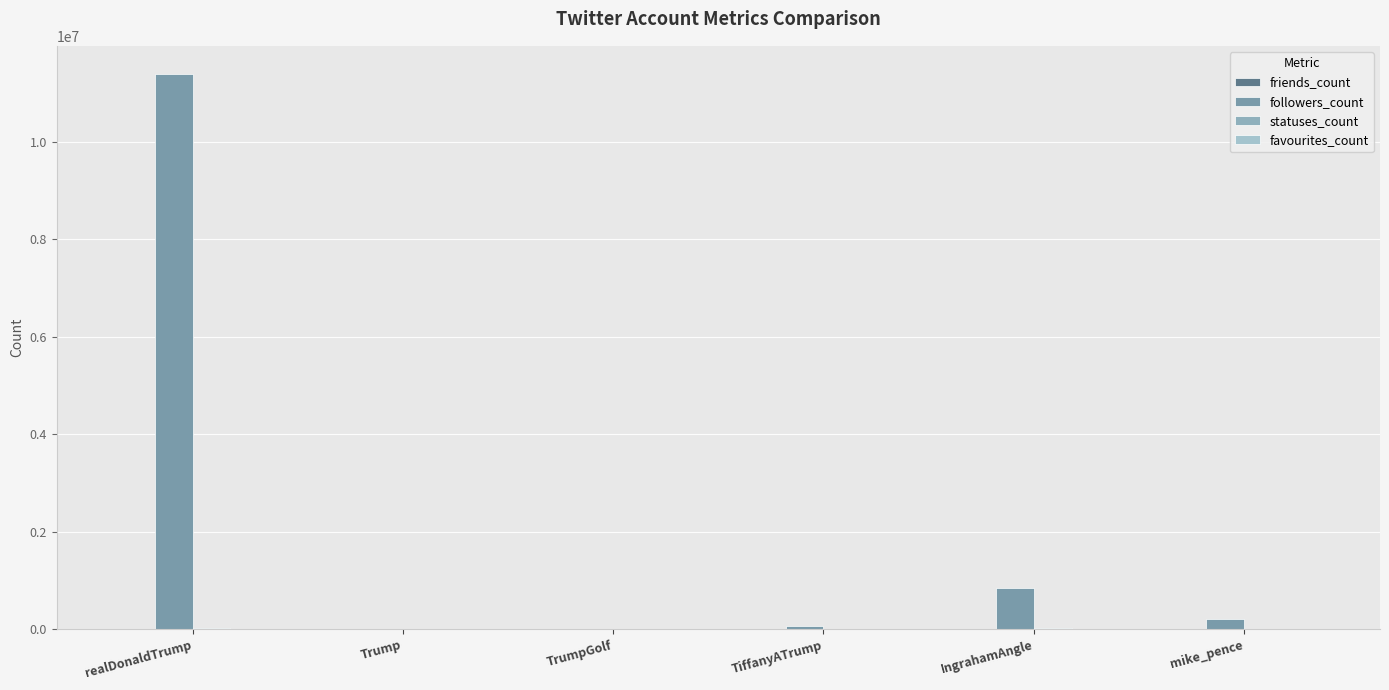

Reading left to right, what are all the values shown in this chart?

friends_count: 42	35	200	79	289	1208
followers_count: 11397769	9954	8797	63138	851876	207552
statuses_count: 33136	43	758	573	26523	4572
favourites_count: 38	125	251	28	71	746